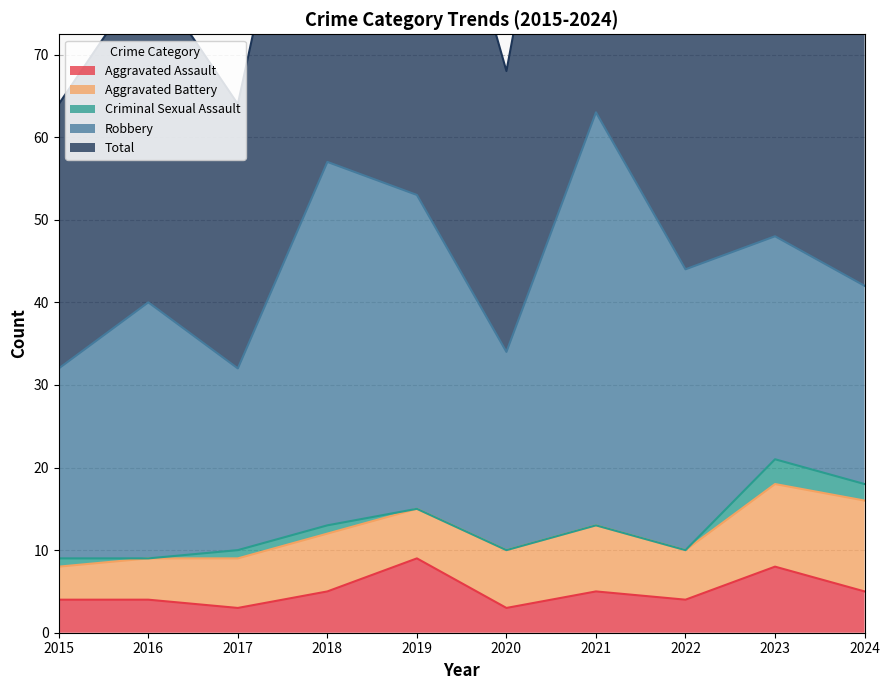

Which label corresponds to the largest value in the chart?

2021